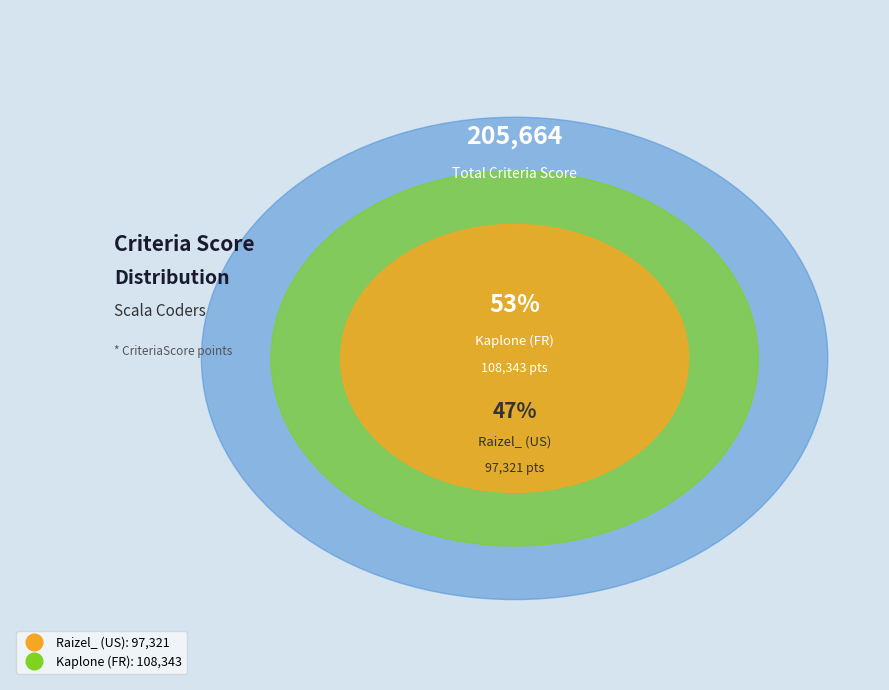

Rank the categories by value from highest to lowest.

Kaplone (FR), Raizel_ (US)